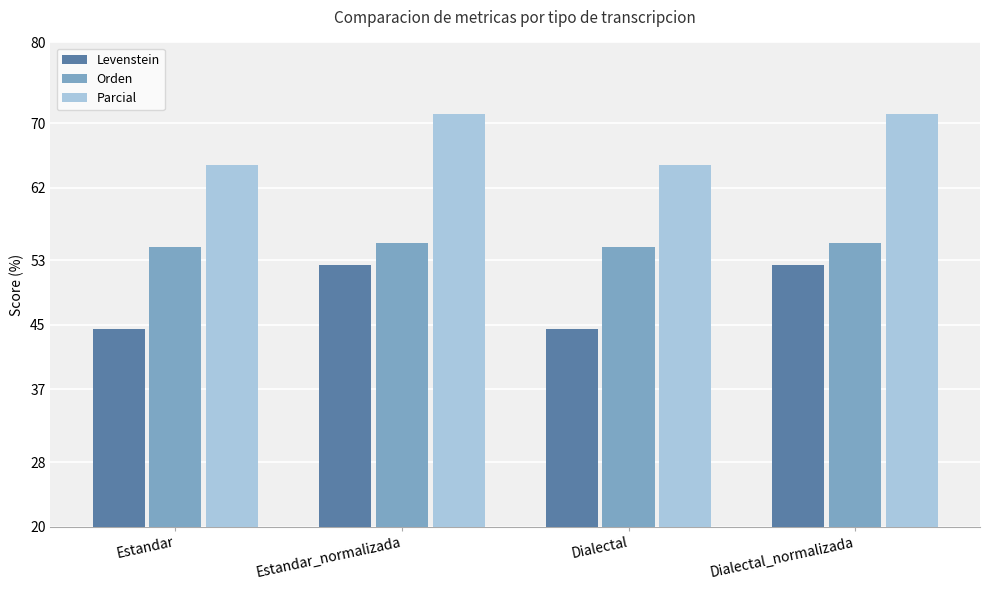

What is the value of the Parcial bar at the 1st from the left?

64.8